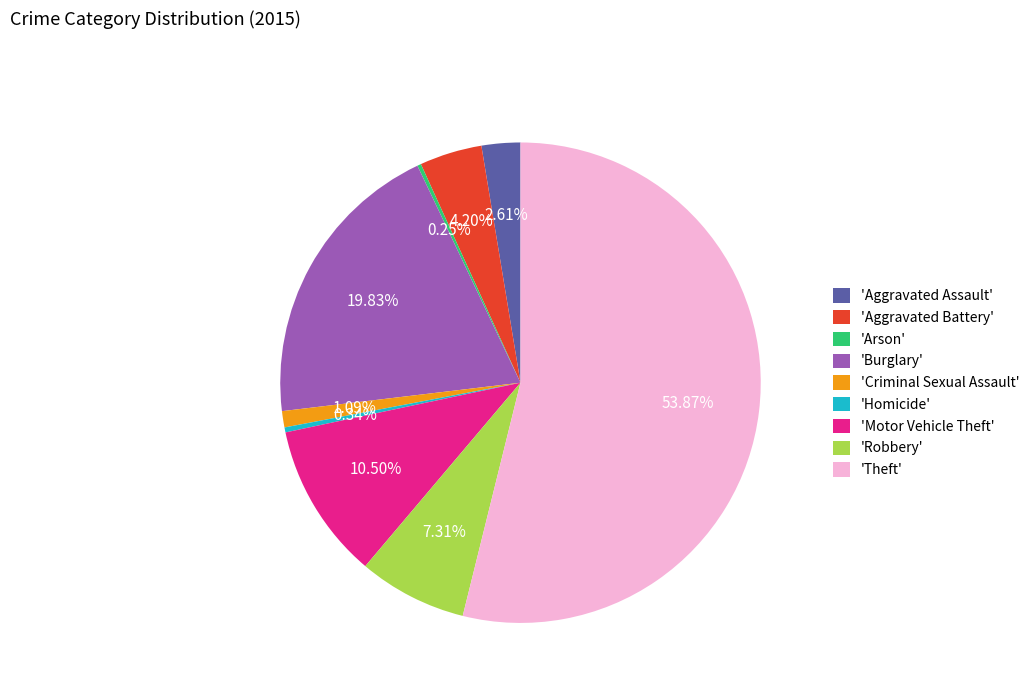

What is the ratio of the value at 'Burglary' to the value at 'Motor Vehicle Theft'?

1.9